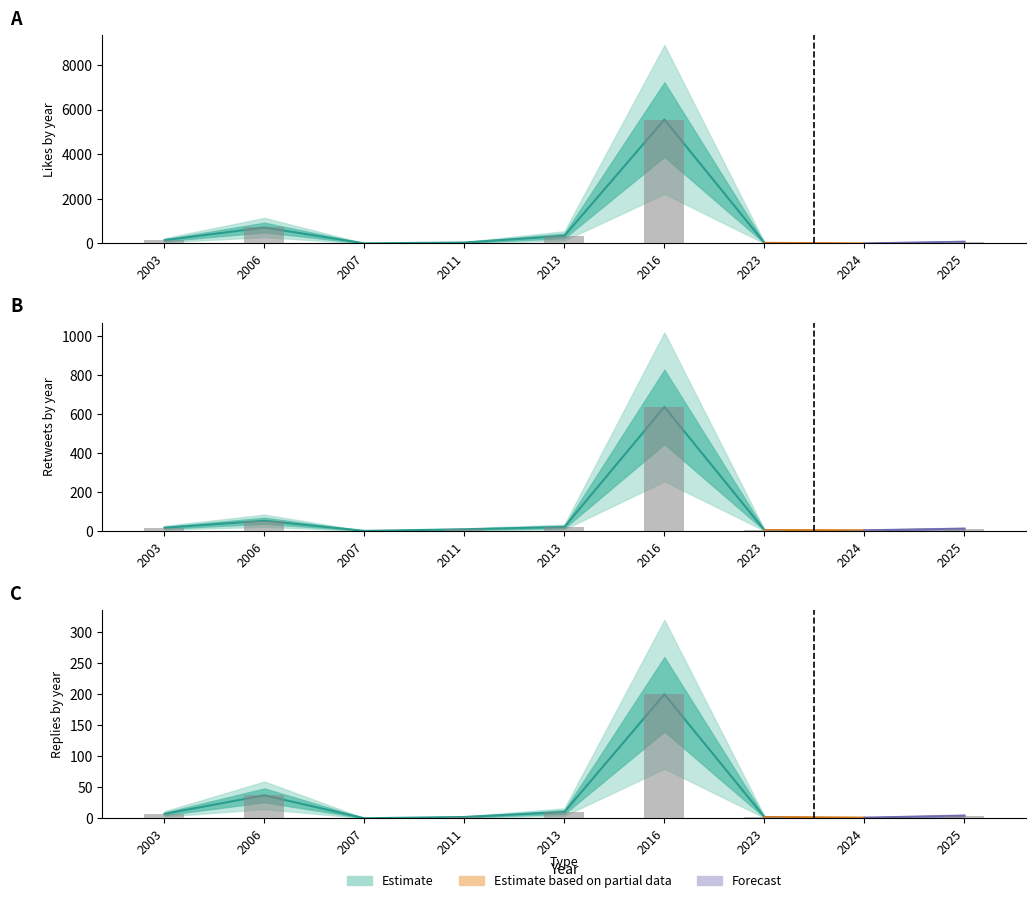

What is the minimum value for likes?

4